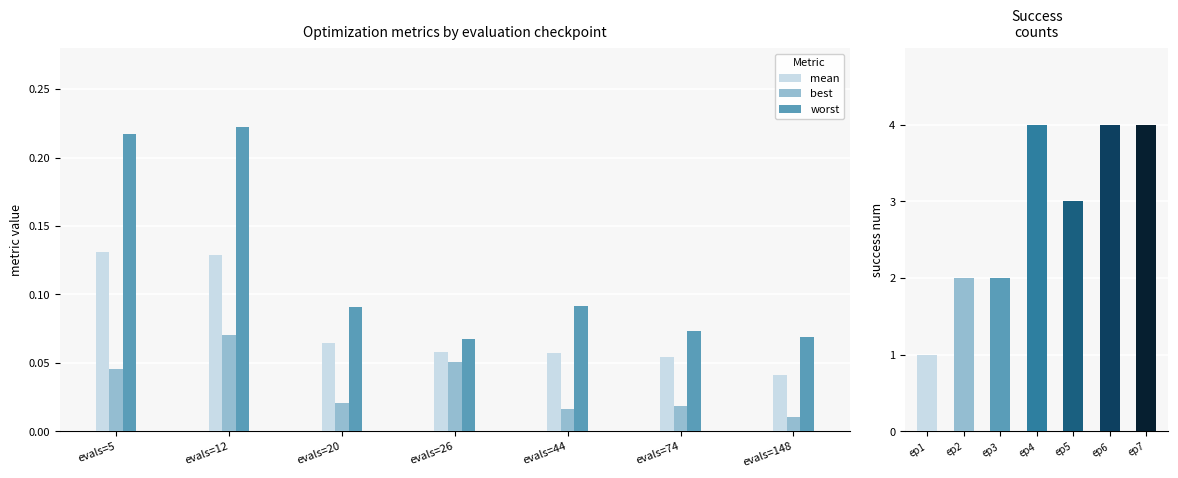

Which series changed the most between evals=12 and evals=20?

worst